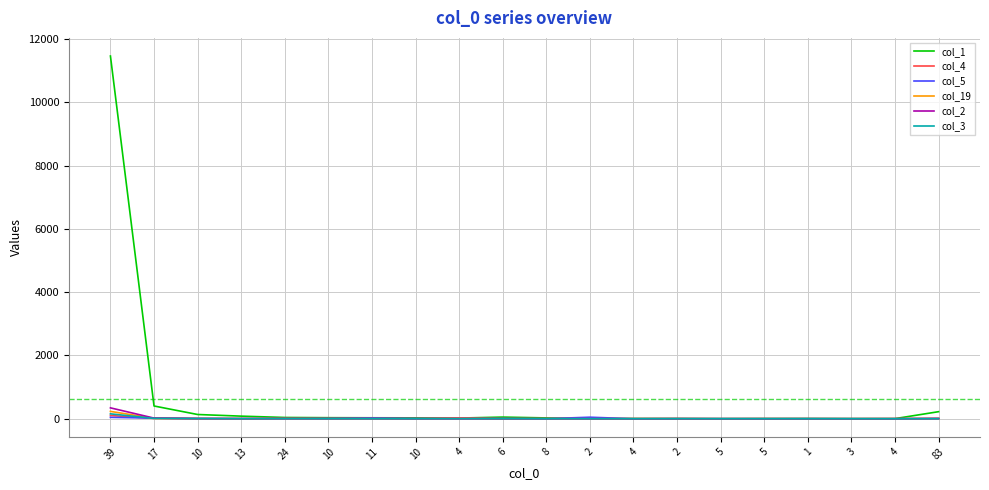

Is this an area chart (filled region under the line)?

No